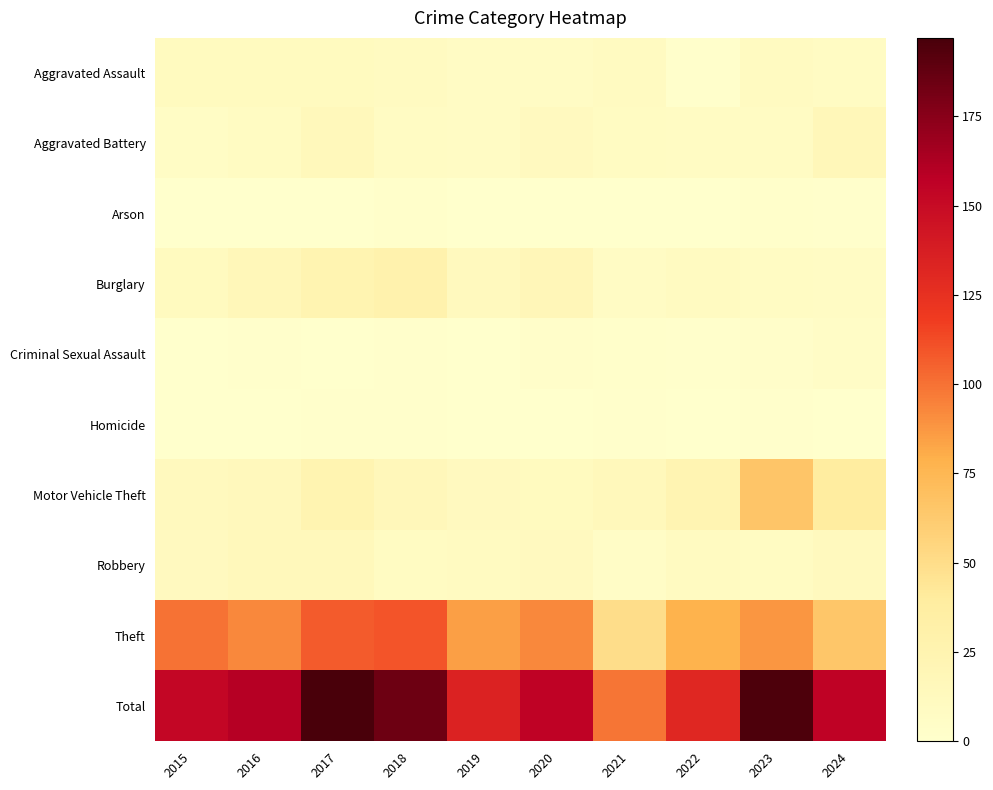

Rank the series by their maximum value, from highest to lowest.

Total, Theft, Motor Vehicle Theft, Burglary, Aggravated Battery, Robbery, Aggravated Assault, Criminal Sexual Assault, Arson, Homicide